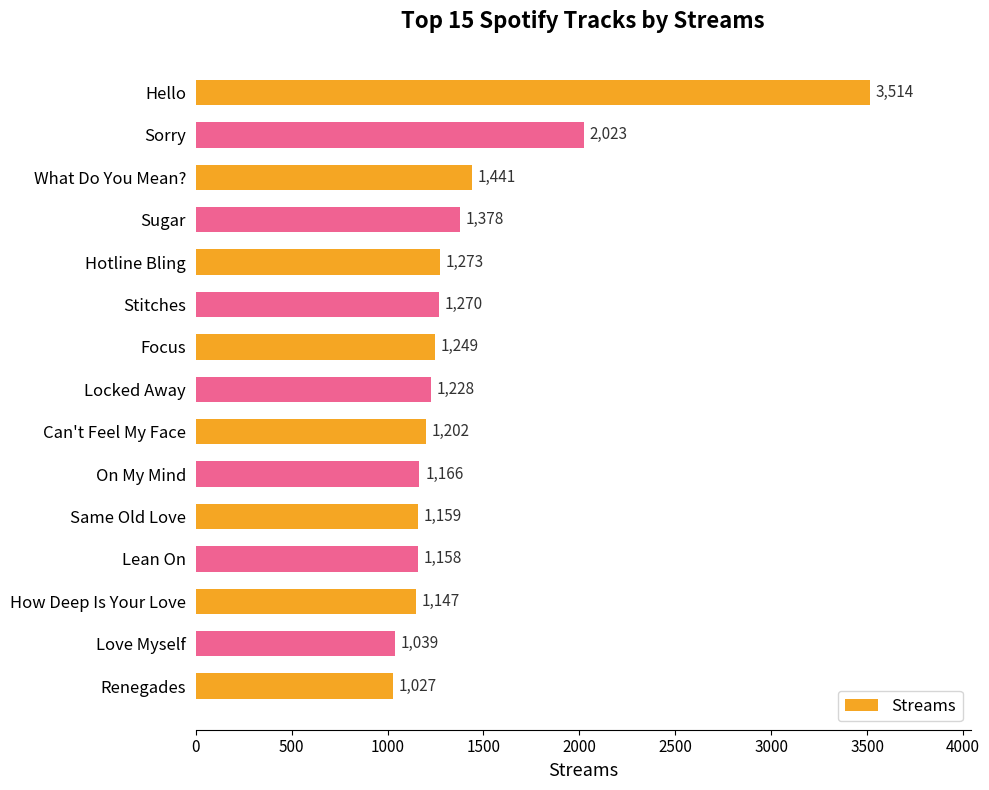

At which label is the value closest to 2270?

Sorry